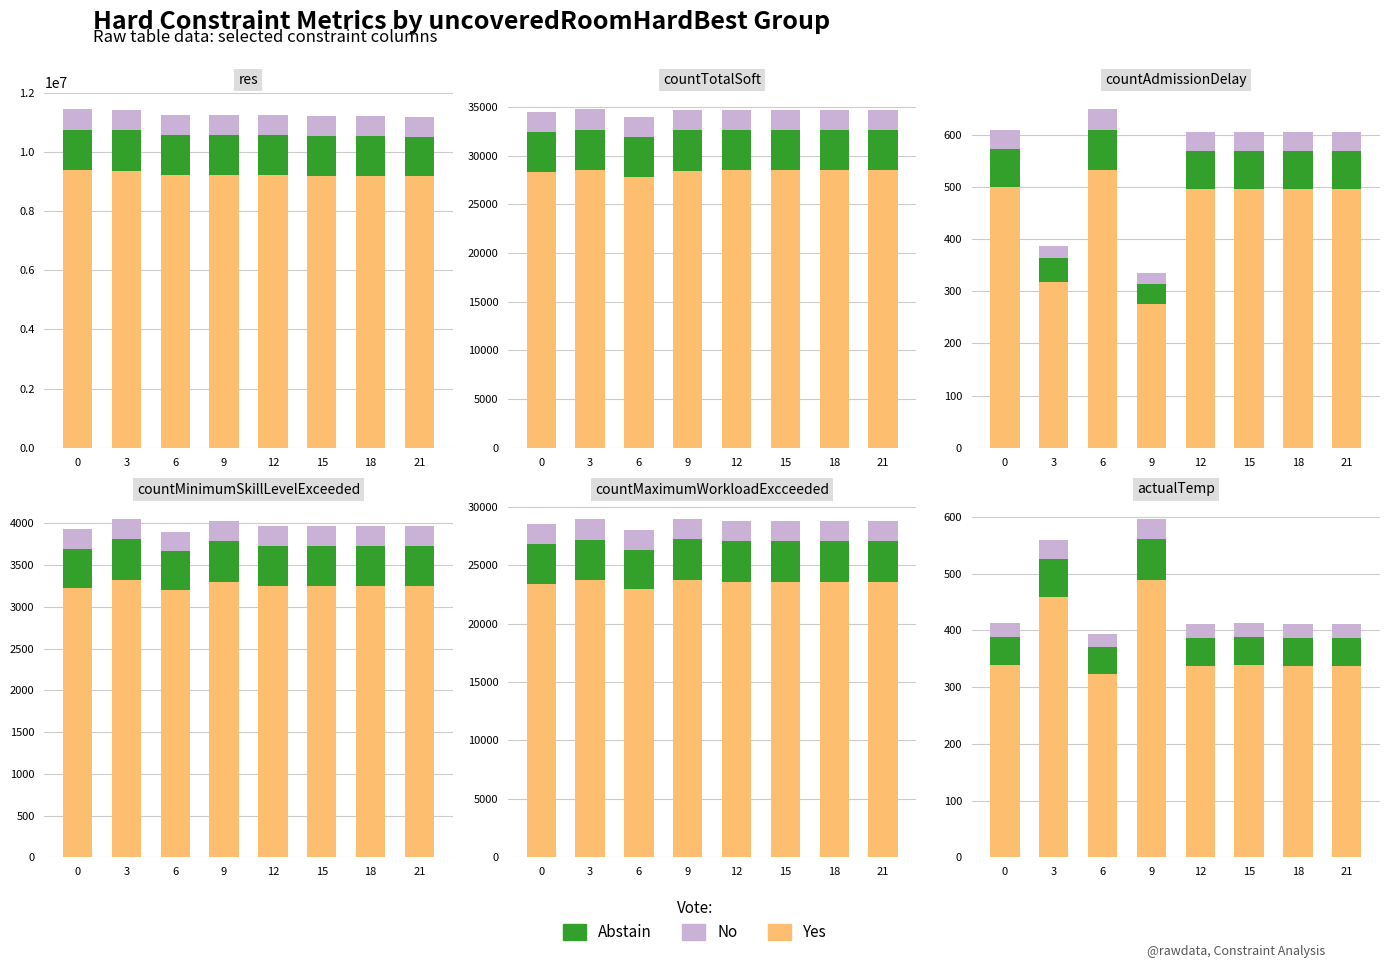

Which series has the largest range (max minus min)?

Yes